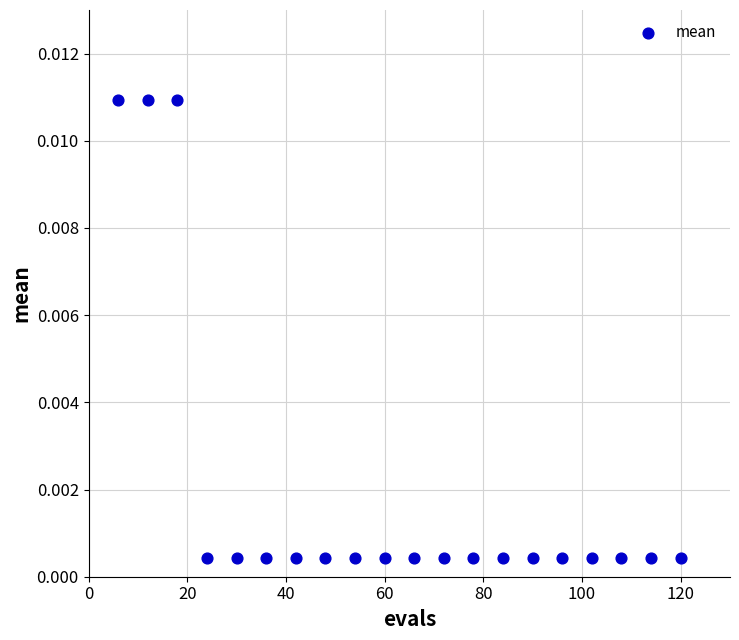

What is the range of X values (max minus min)?

114.0